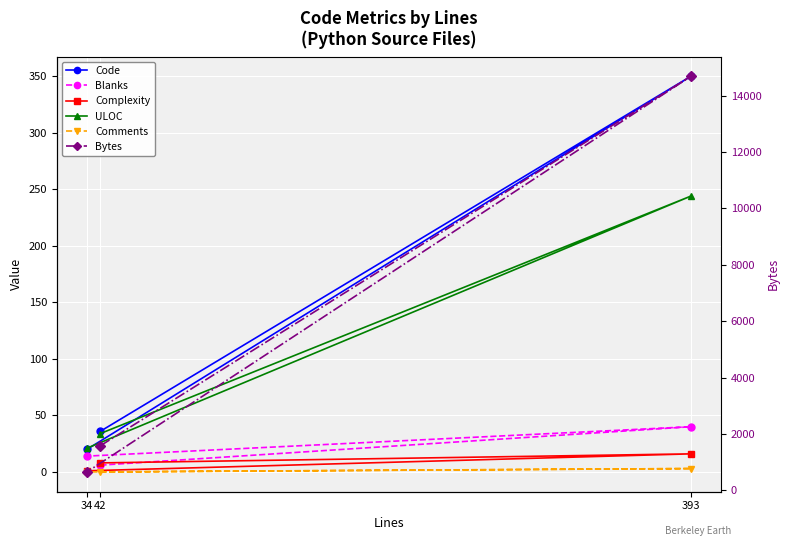

Between 393 and 34, which series saw the biggest shift?

Bytes